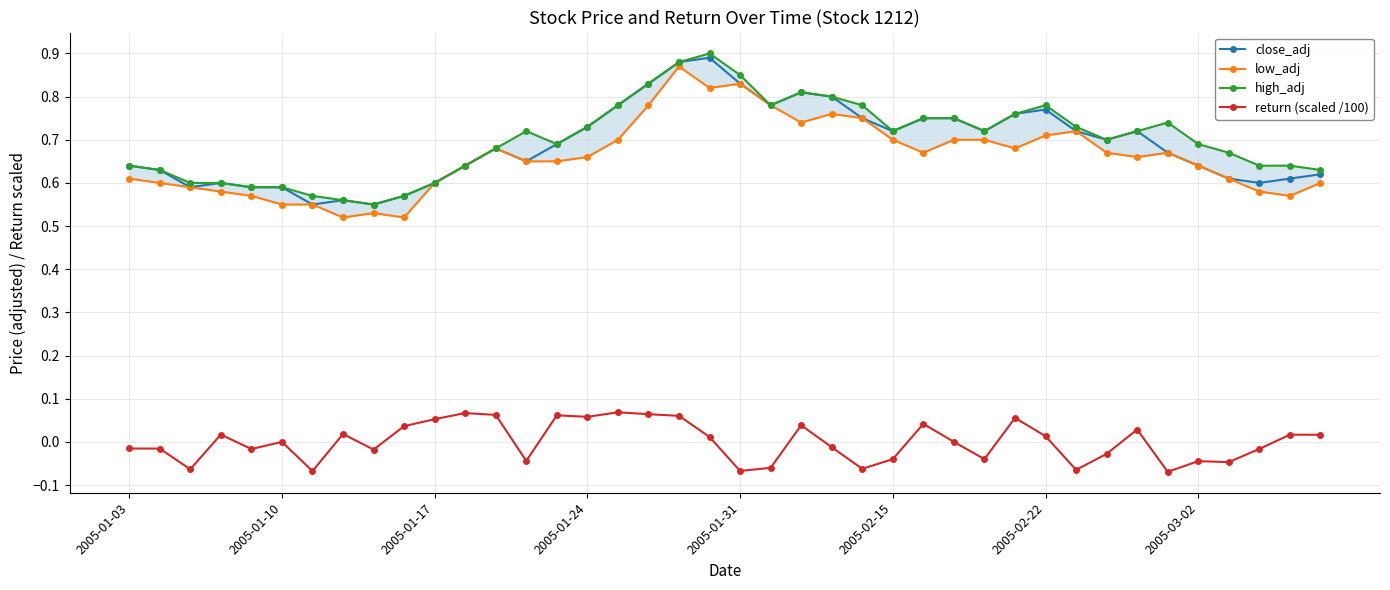

The low_adj series shows 0.3 at 16. True or false?

False